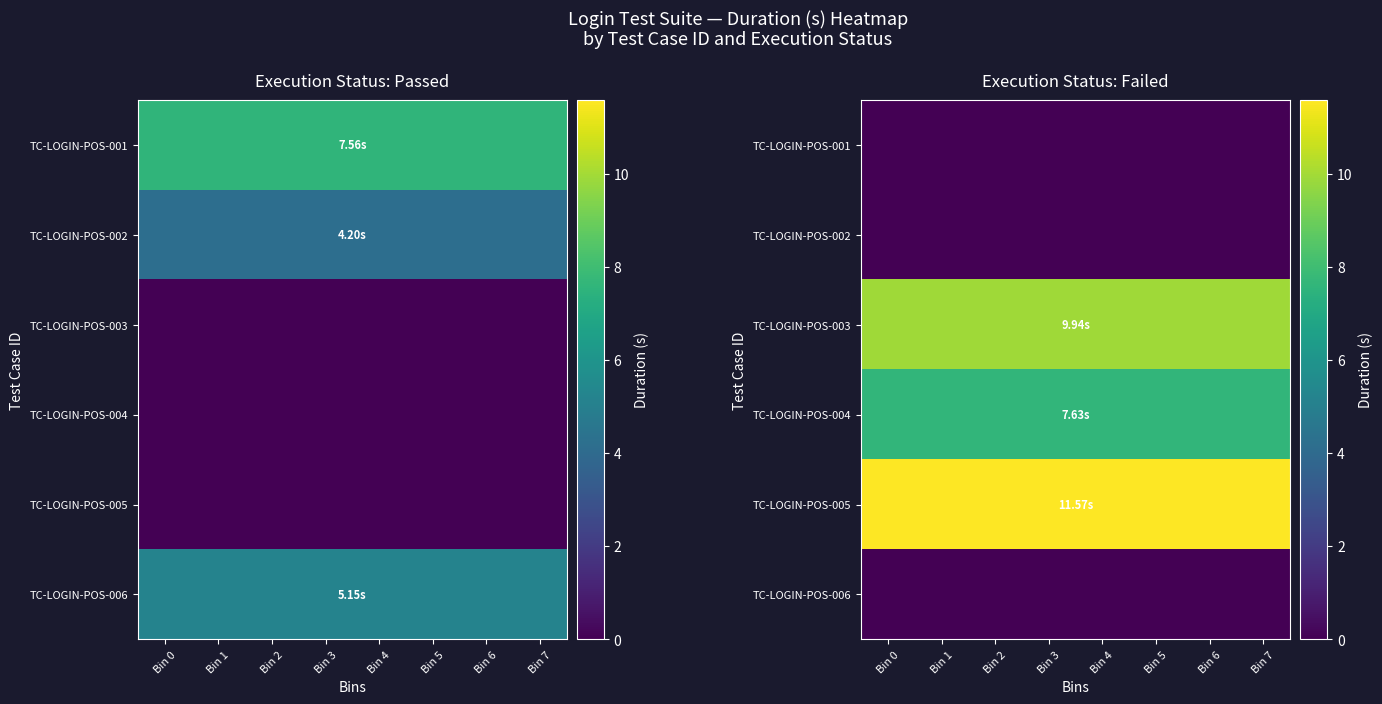

What is the total value across all series at Bin 6?

29.1